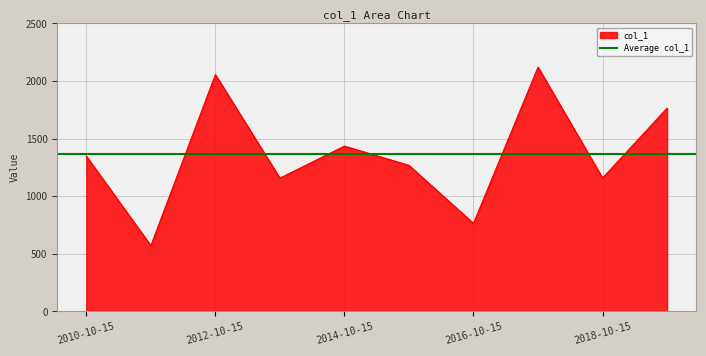

Which label corresponds to the largest value in the chart?

2017-10-15